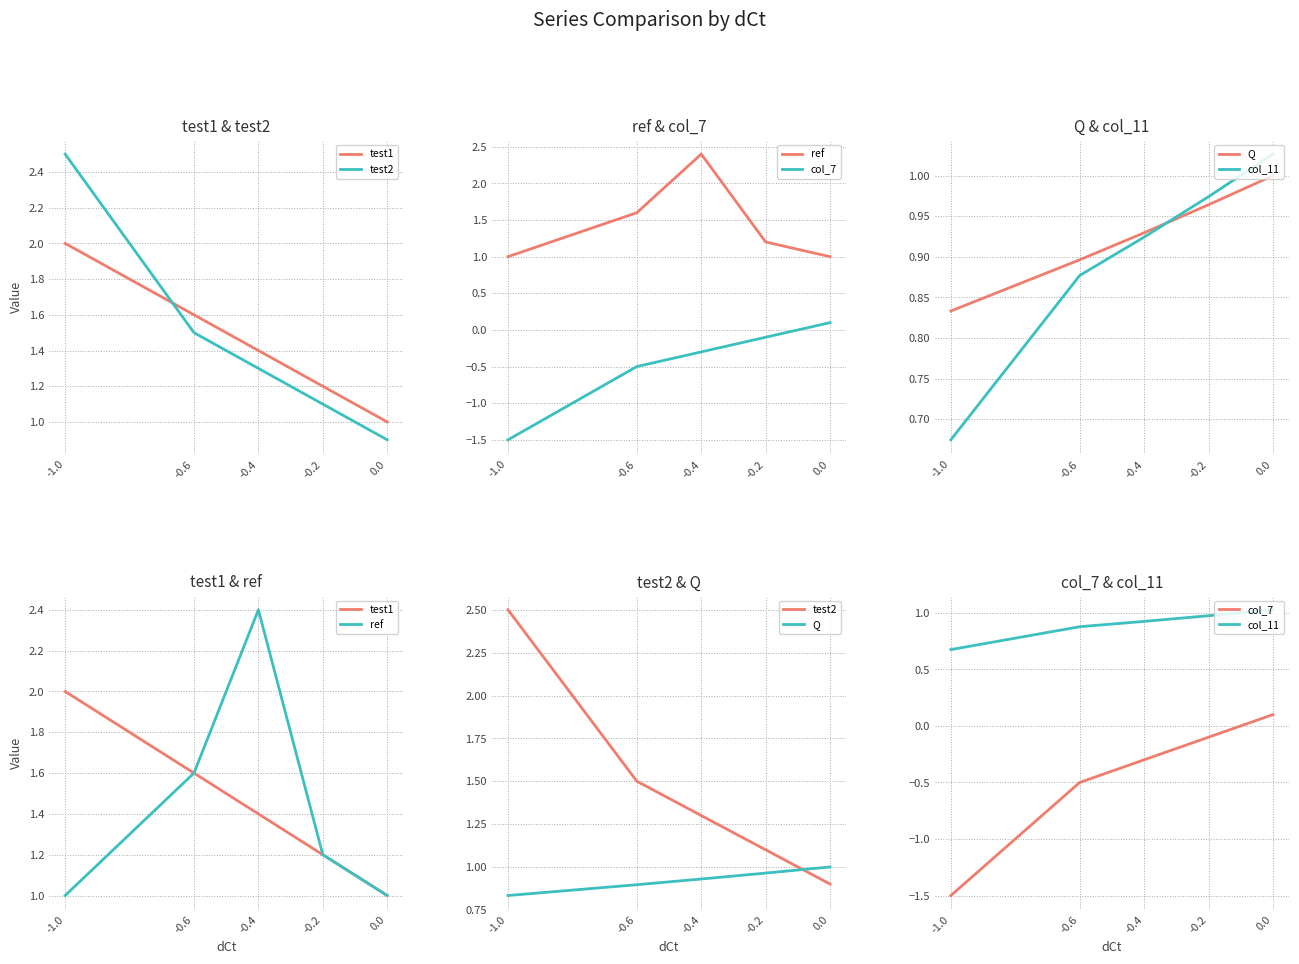

What is the greatest value displayed?

2.5